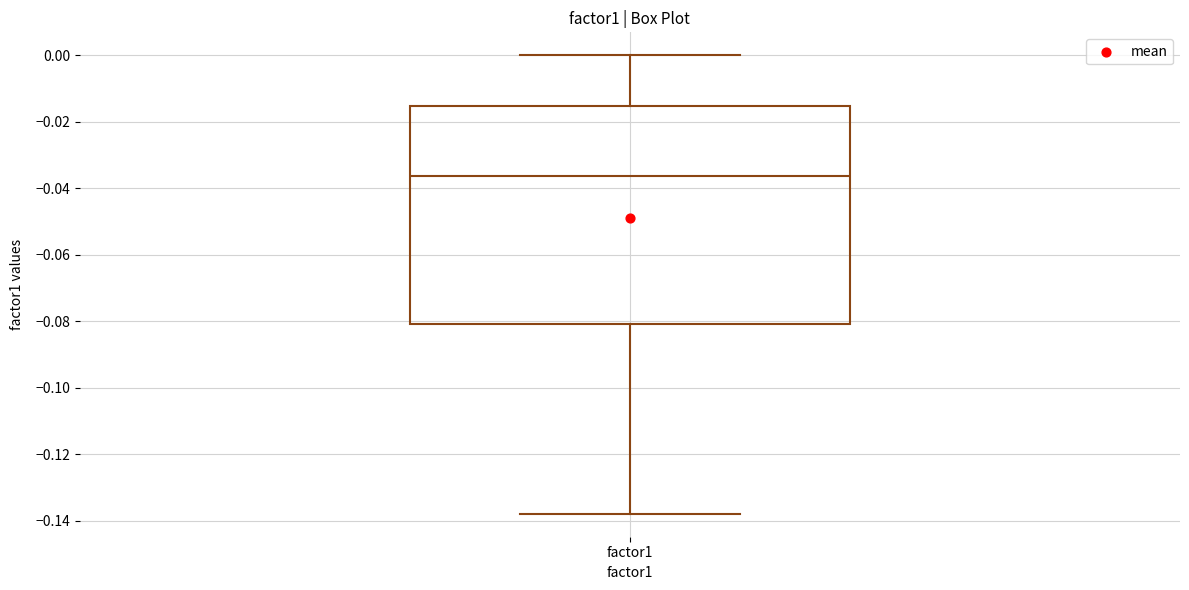

Transcribe this box plot: give where the median line is, the range the box spans, and where the two whiskers end, as read against the y-axis. The values are not printed on the chart, so give them approximately, as read against the axis.

median -0.036, box -0.080 to -0.016, whiskers -0.138 to 0.000